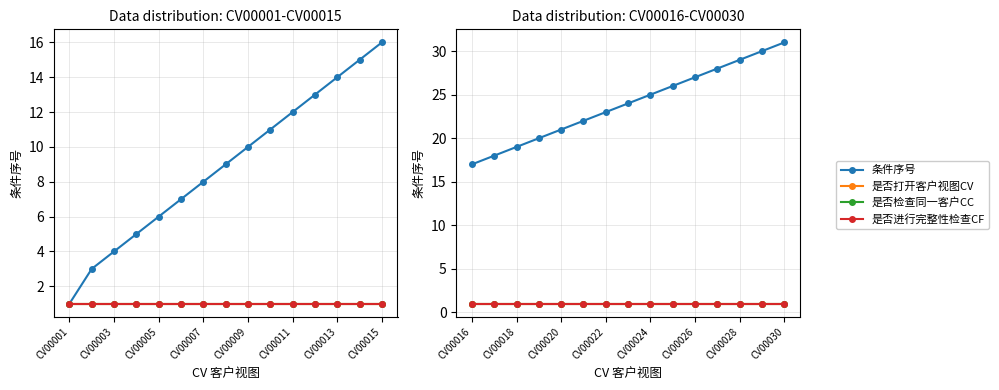

True or false: 是否进行完整性检查CF has more than 1 points higher than both neighbors.

False